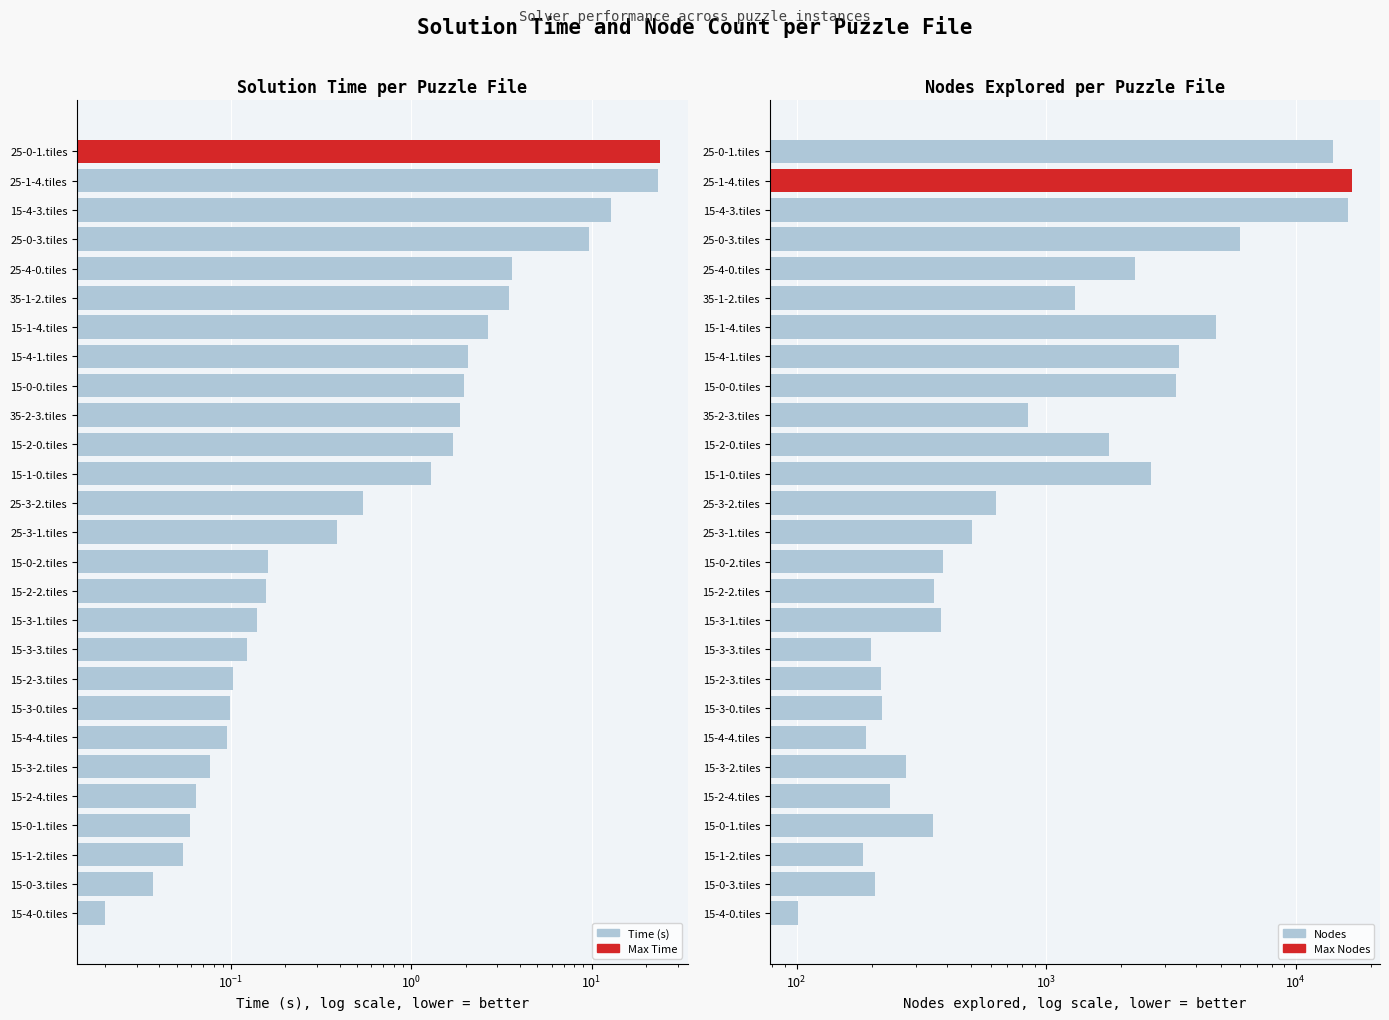

Which series has the largest range (max minus min)?

Nodes